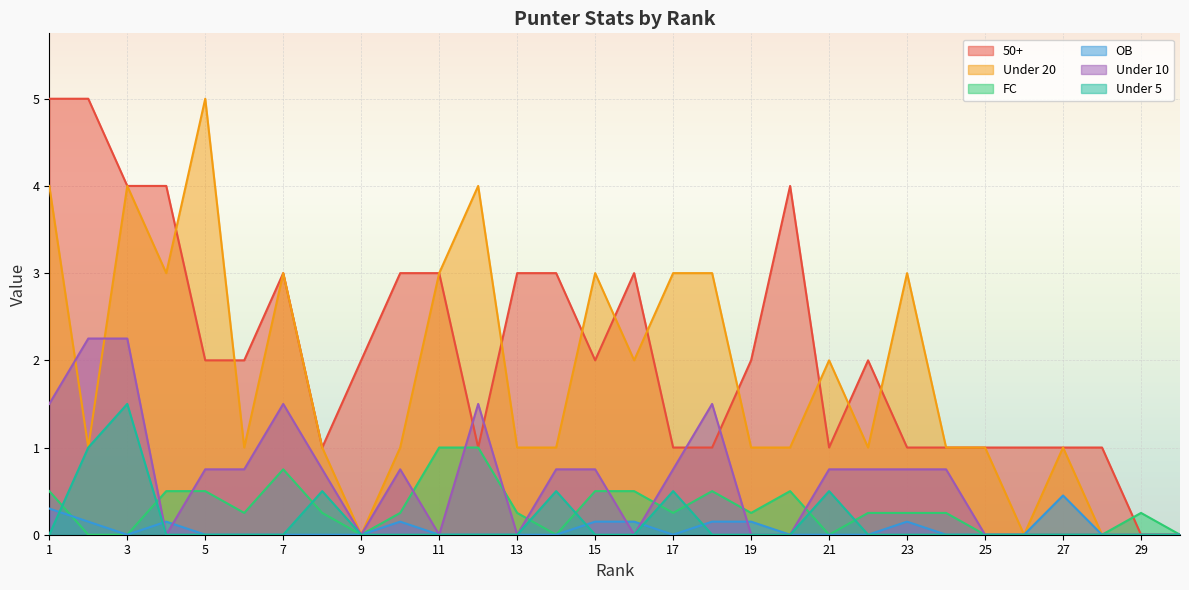

What is the sum of all Under 10 values?

18.8